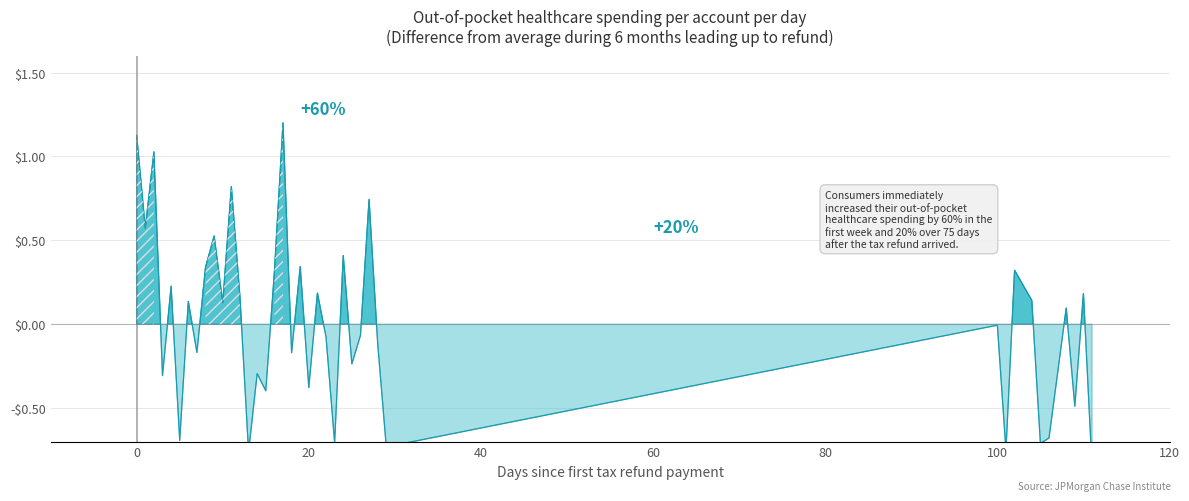

At which category does the data reach its first local valley?

1